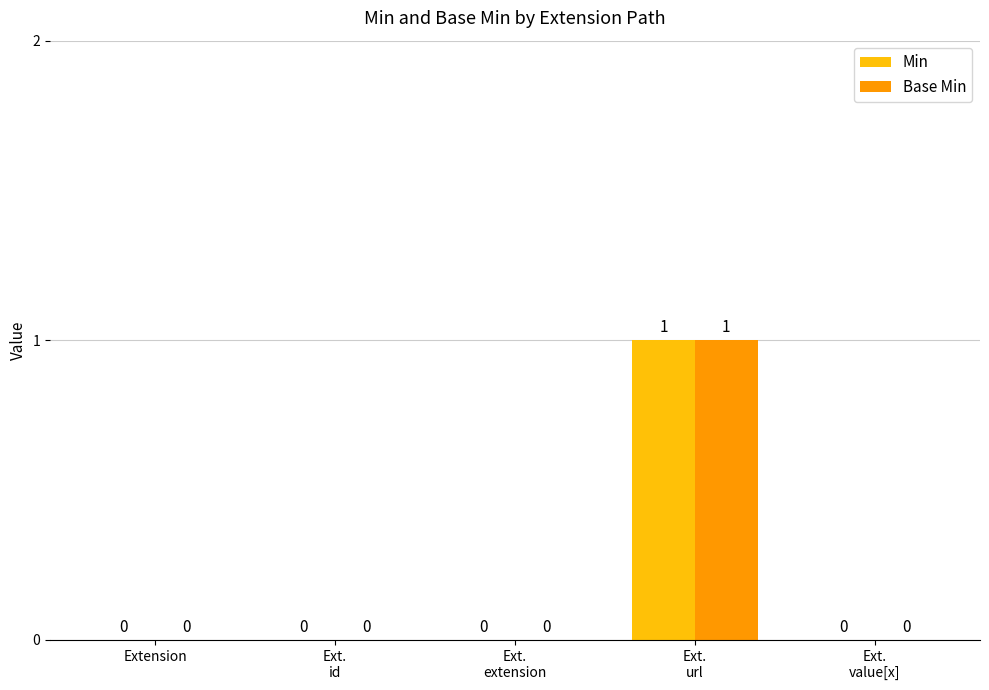

At which category is the sum across all series the highest?

Ext.
url